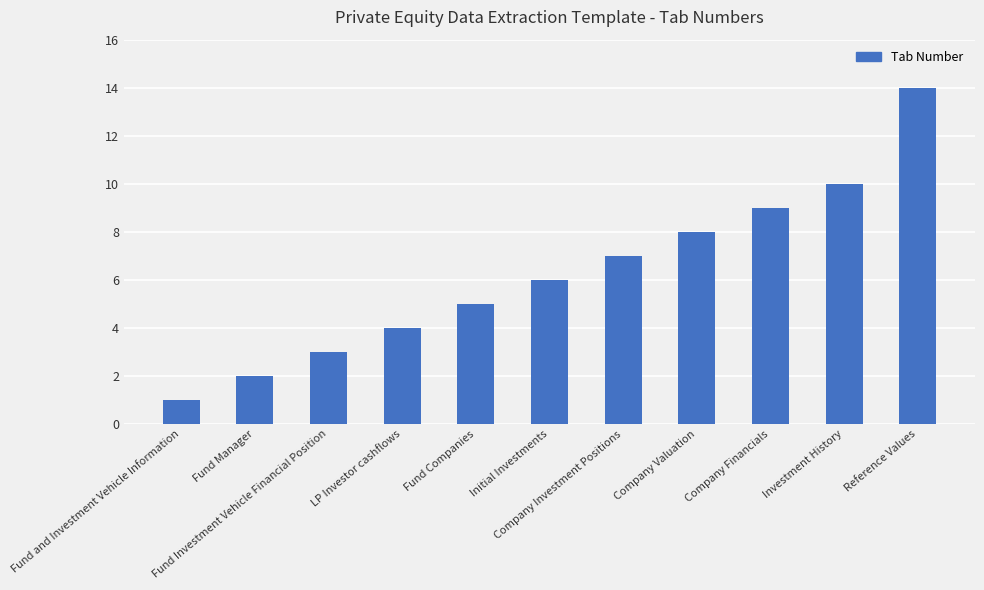

Is it true that the value at Initial Investments is 6?

True